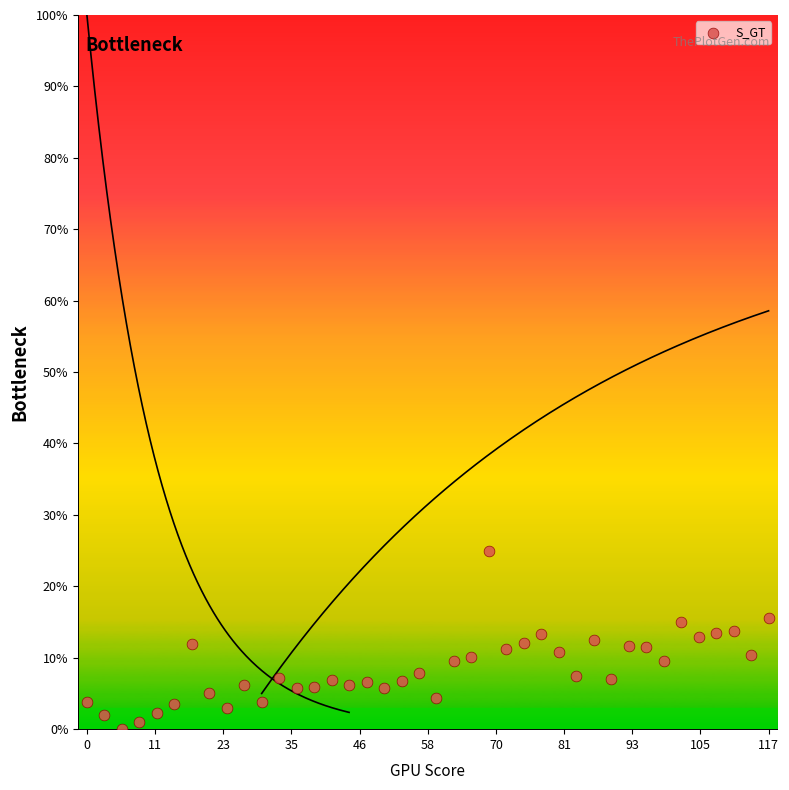

What is the range of Y values (max minus min)?

25.0